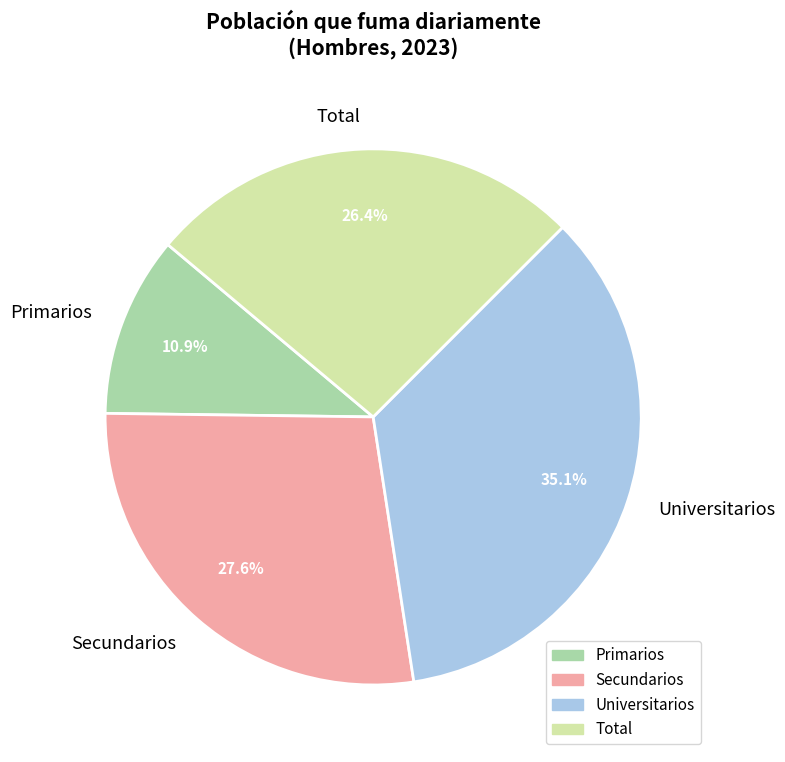

Is there any slice that represents more than half of the pie?

No